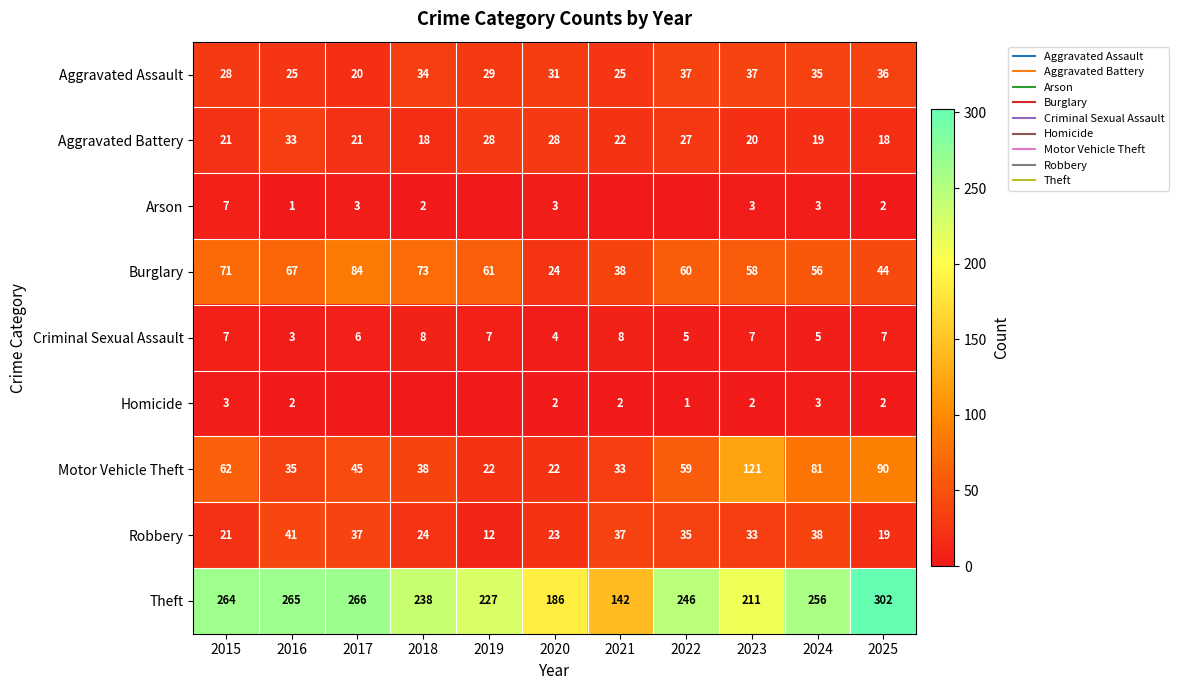

What is the difference between the second highest and second lowest values in the Homicide series?

3